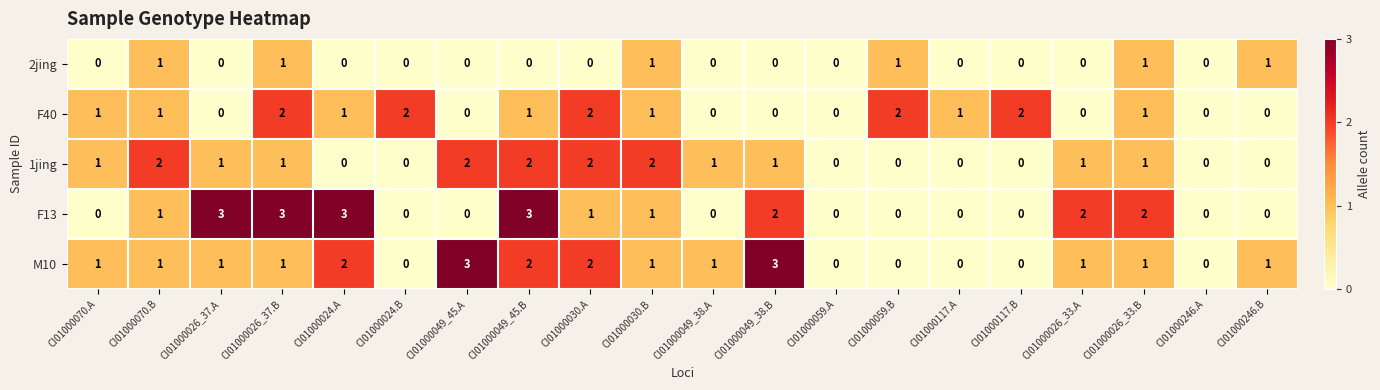

How many F13 values are between 0 and 2?

16